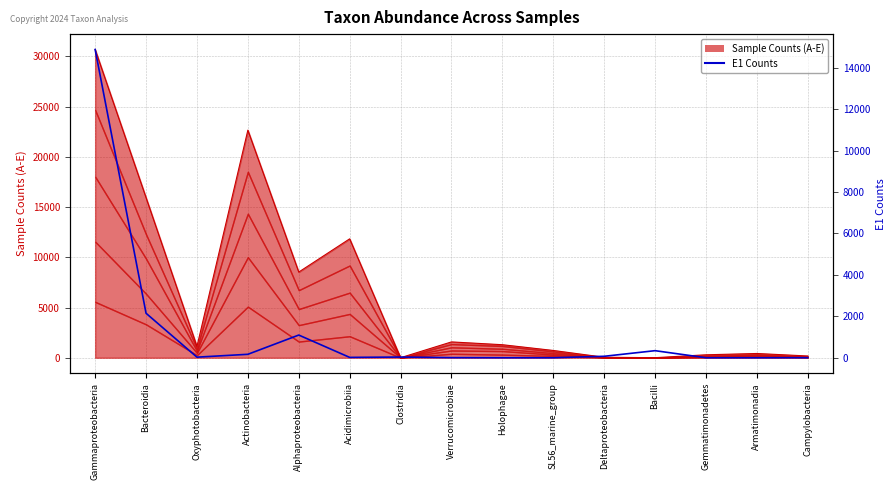

True or false: Sample Counts (A-E) has a value of 175 at Campylobacteria.

True